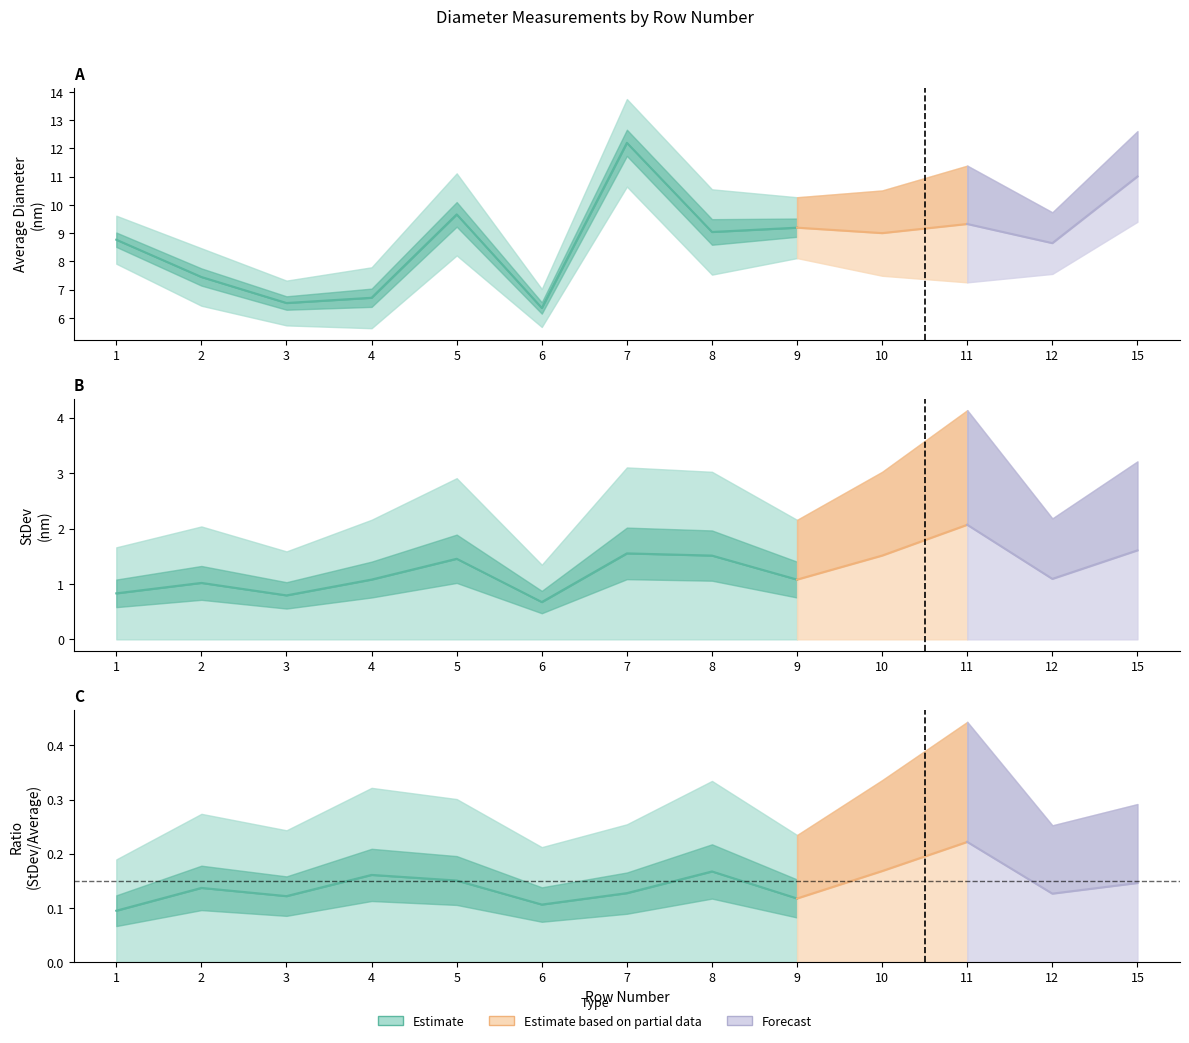

Between 6 and 12, which series saw the biggest shift?

Average